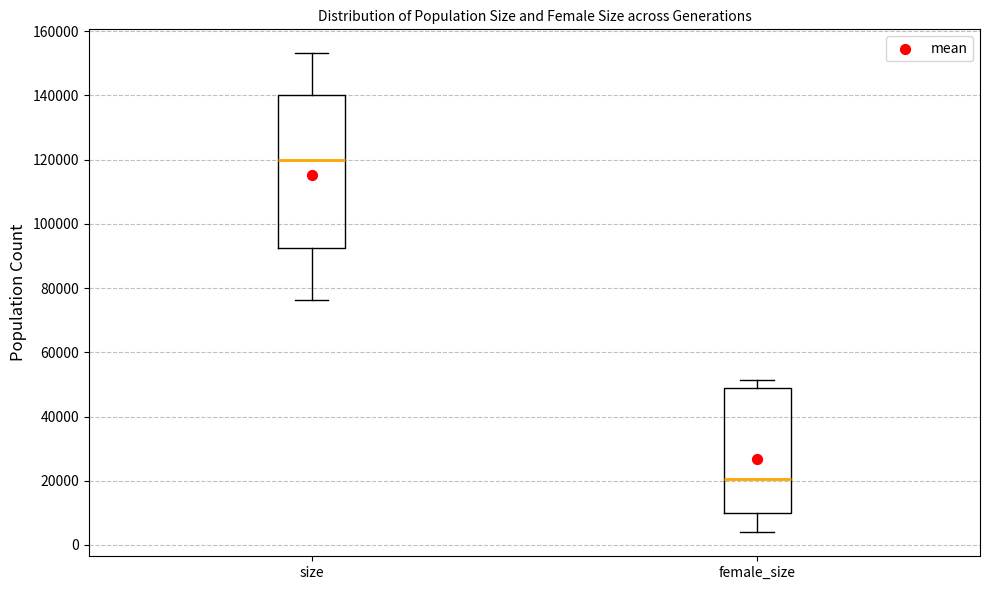

Which box has the lowest median line?

female_size